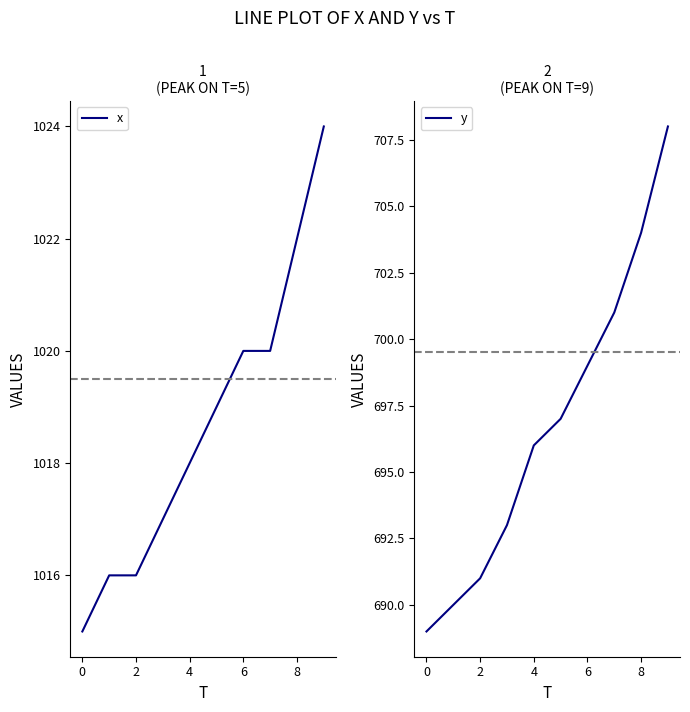

At which label does x reach its peak?

9